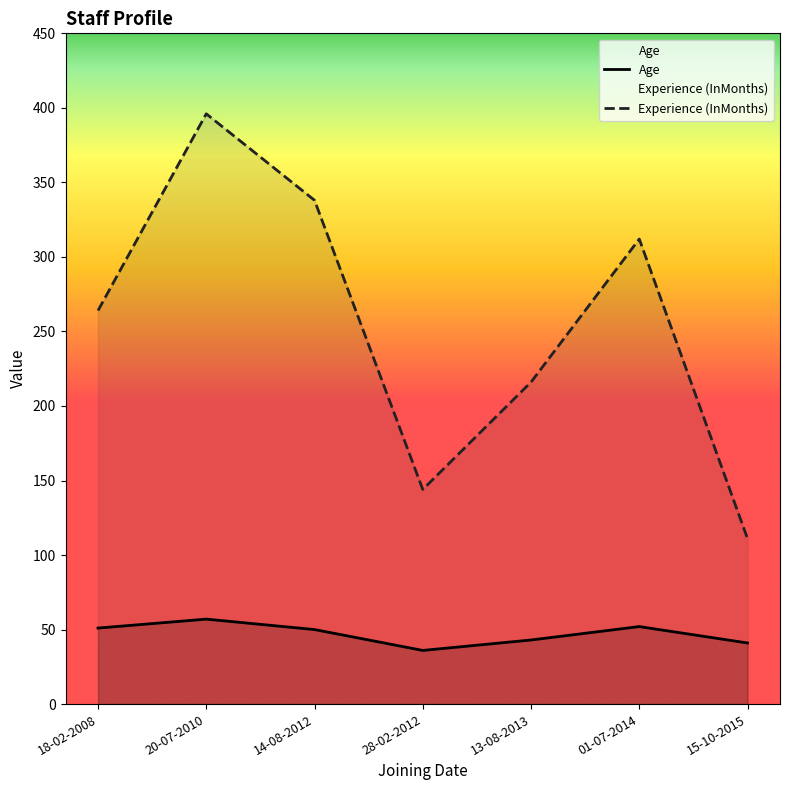

Where is Experience (InMonths) nearest to the value 253?

18-02-2008